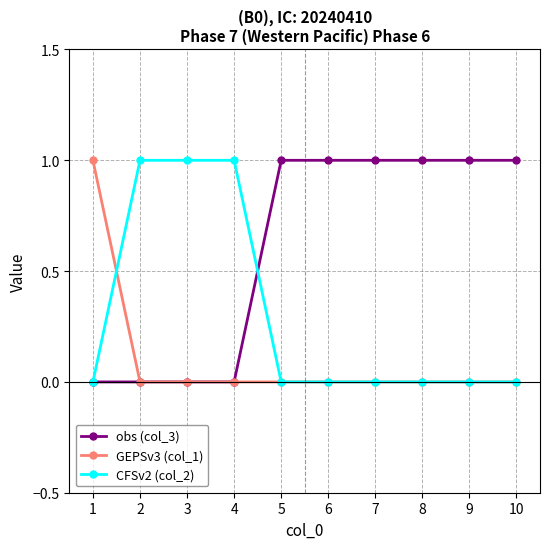

Reading right to left, what are all the values shown in this chart?

obs (col_3): 1	1	1	1	1	1	0	0	0	0
GEPSv3 (col_1): 0	0	0	0	0	0	0	0	0	1
CFSv2 (col_2): 0	0	0	0	0	0	1	1	1	0